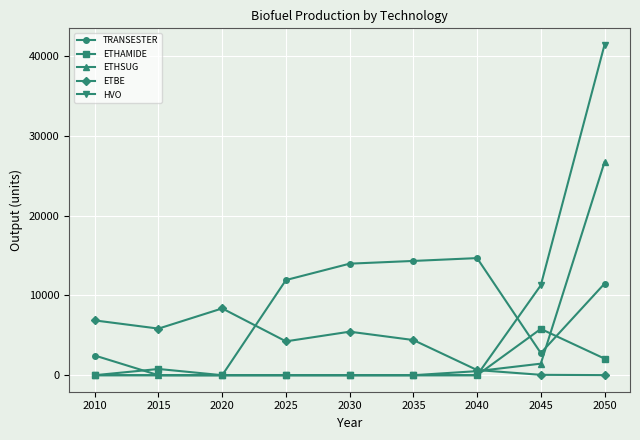

At which category does ETBE reach its first local valley?

2015